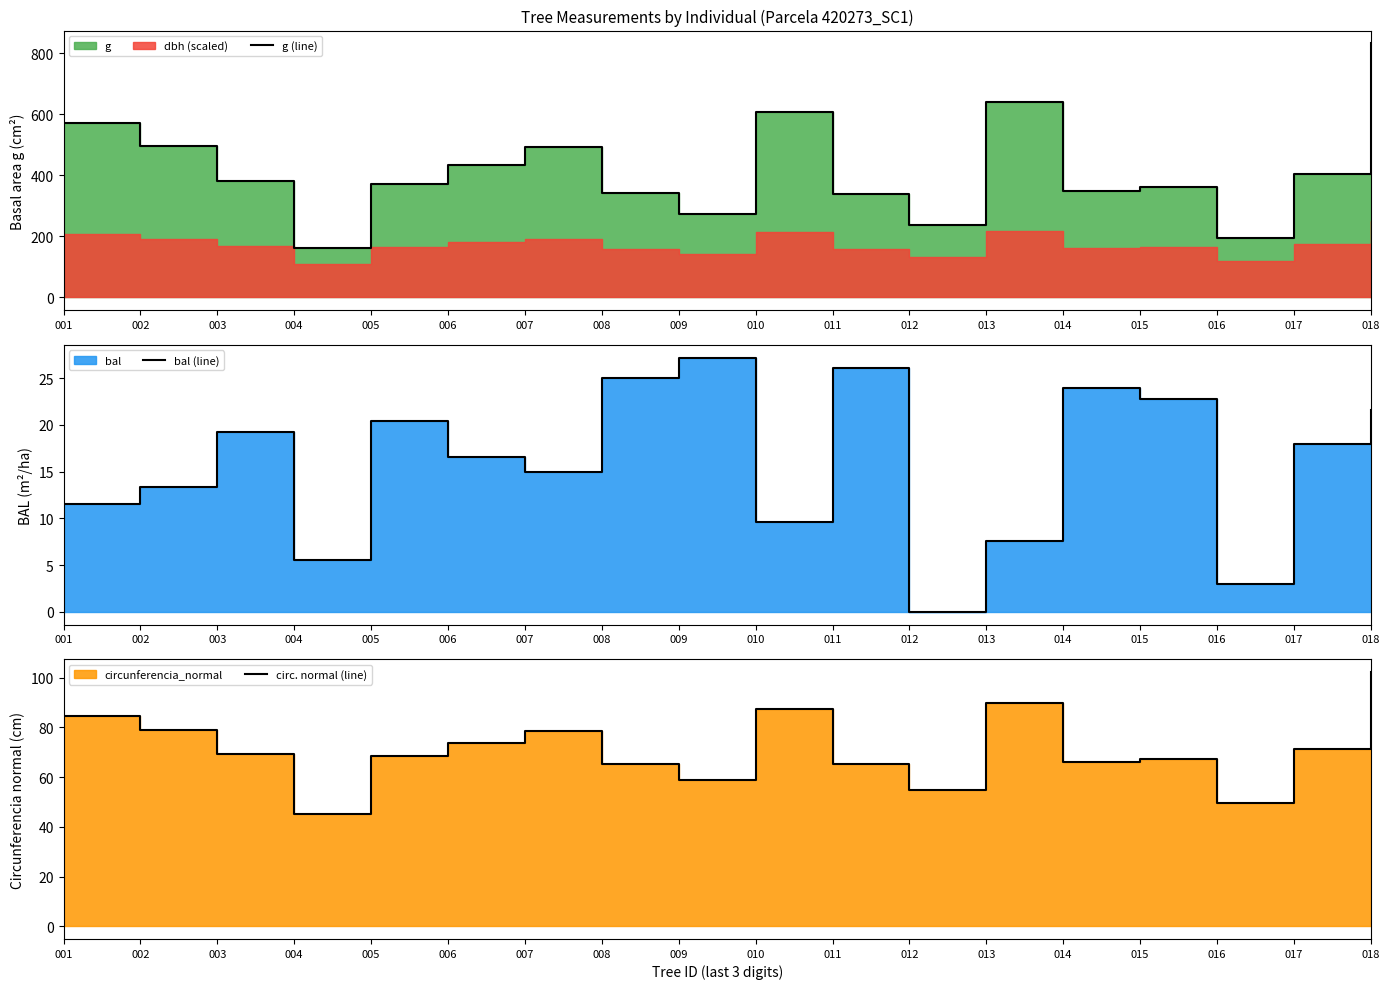

Where does the g (line) series first go above 381?

001